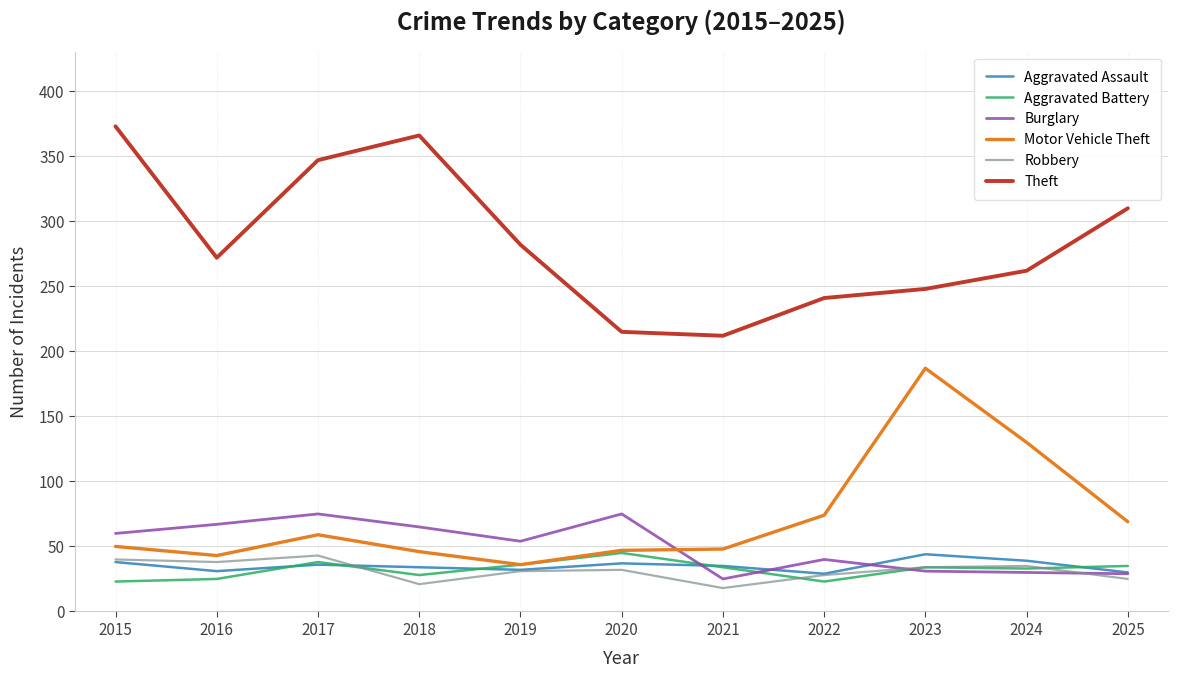

What is the average value of the Theft series?

284